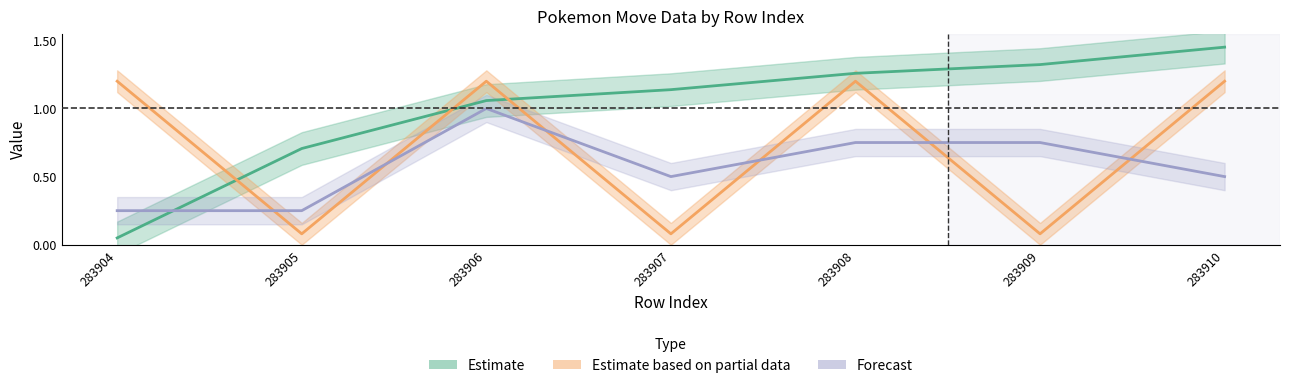

Which has a higher value, 283904 or 283906?

283906